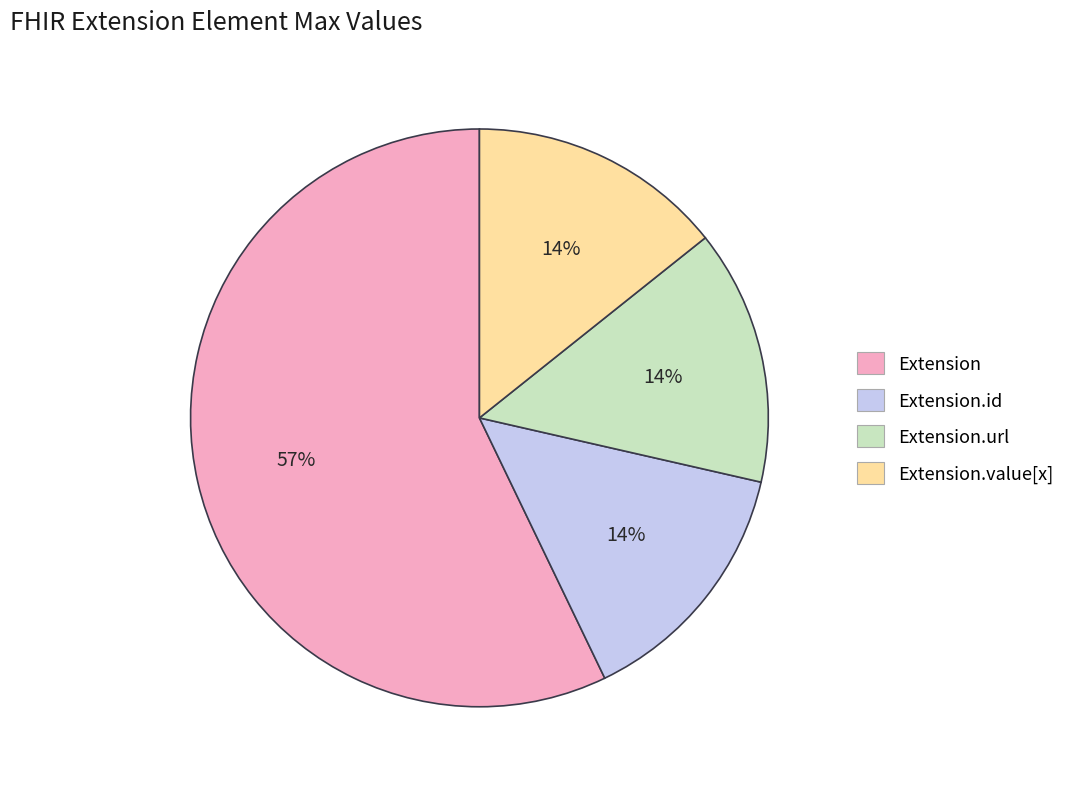

What is the ratio of the value at Extension.value[x] to the value at Extension.url?

1.0